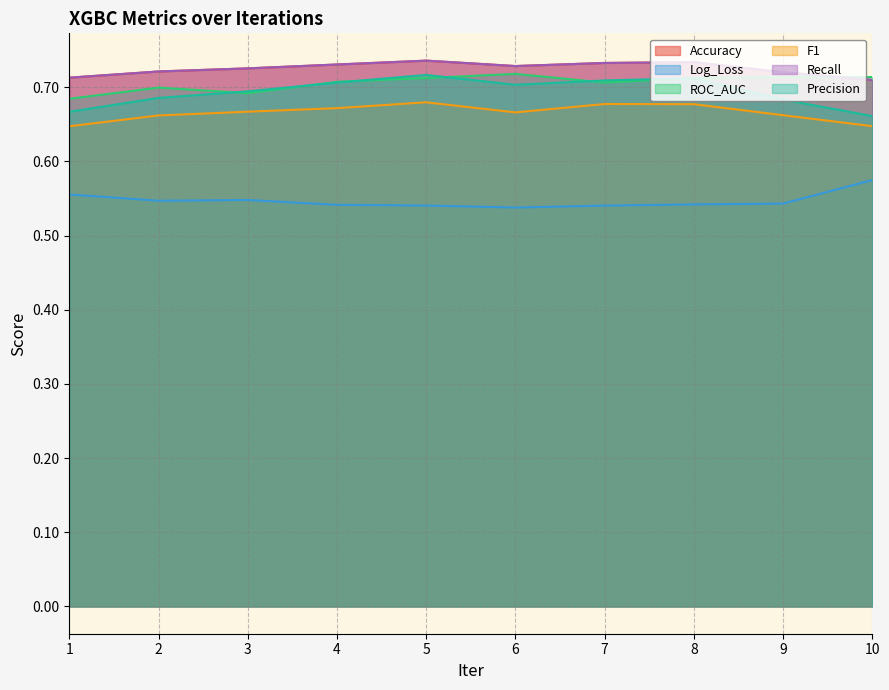

Which series changed the most between 1 and 3?

Precision